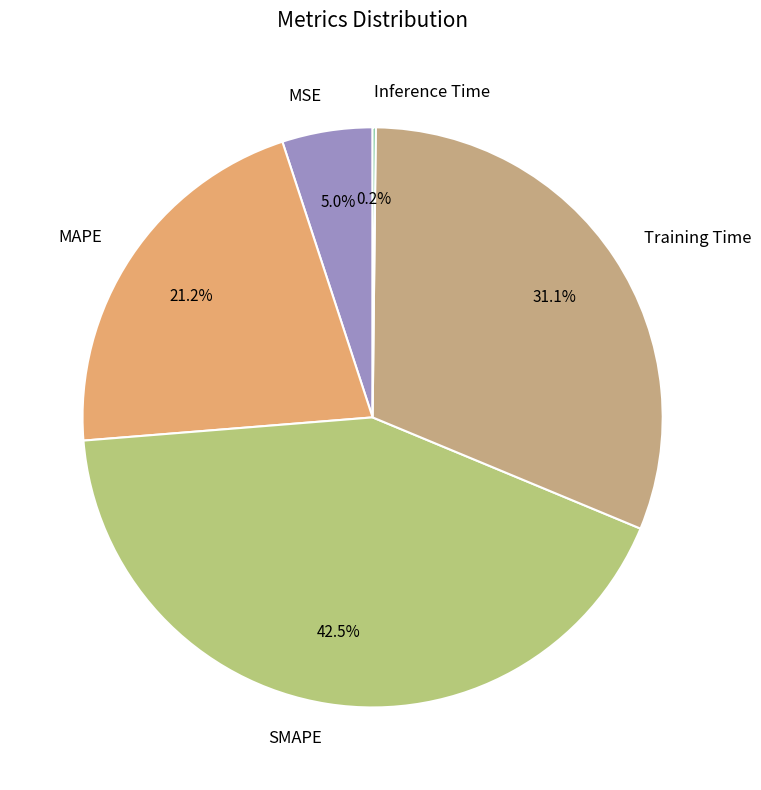

To the nearest percent, what is the average slice percentage?

20%